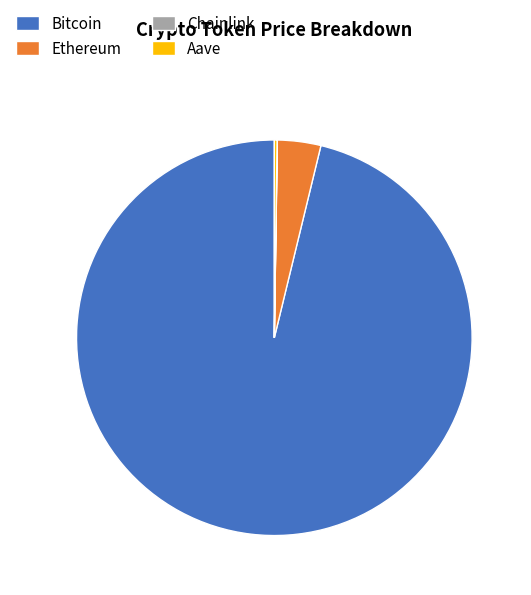

Is the sum of Ethereum and Bitcoin greater than half?

Yes